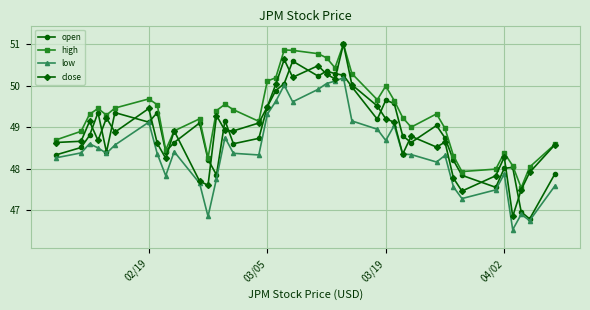

What is the value of the high point at the 13th from the left?

49.4